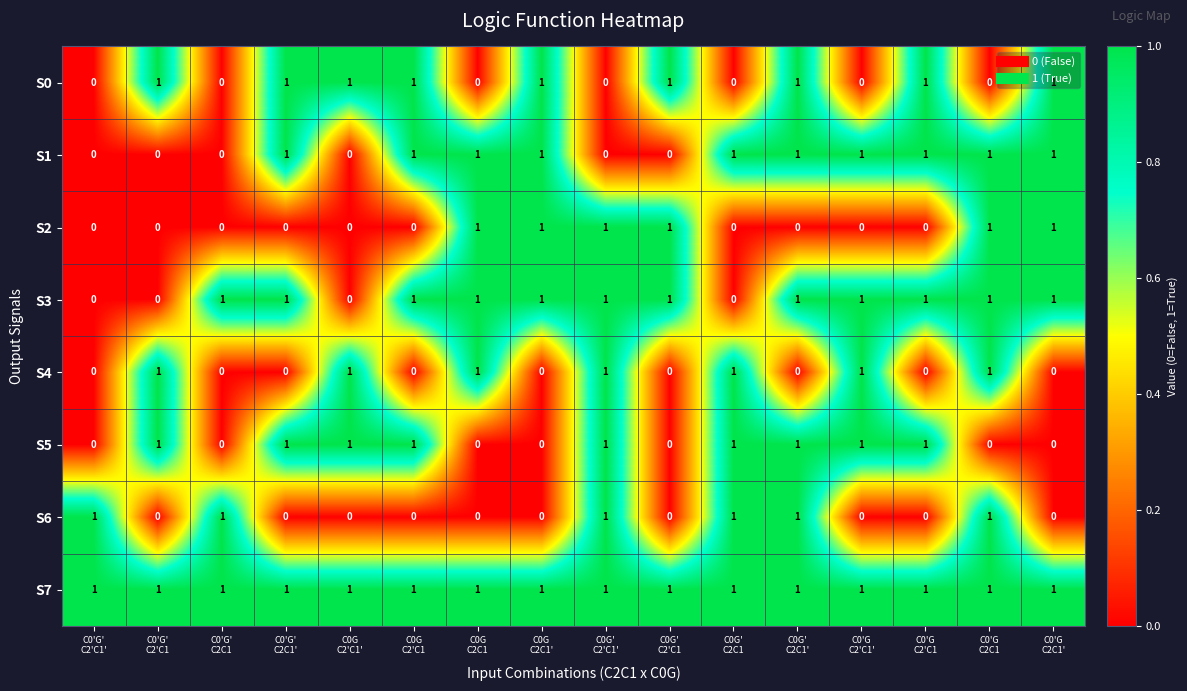

What is the sum of all S2 values?

6